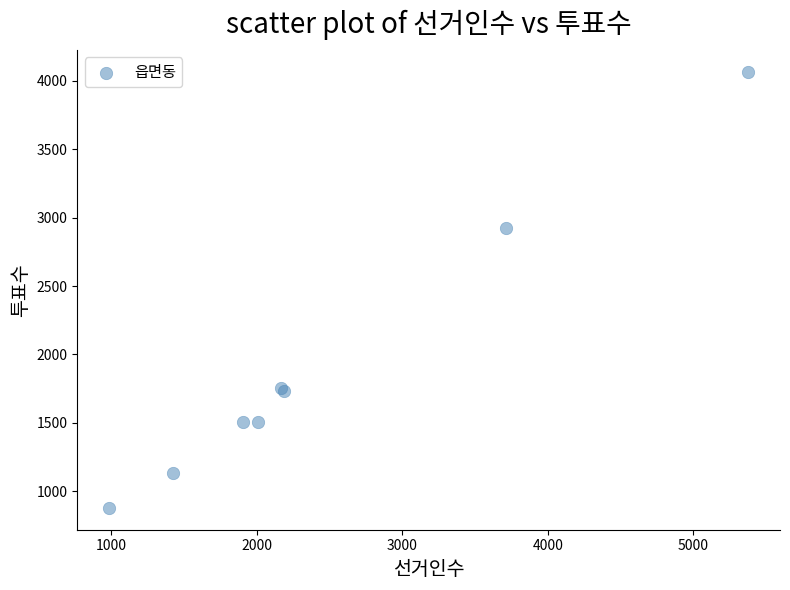

What Y value in the scatter plot is closest to 2473?

2925